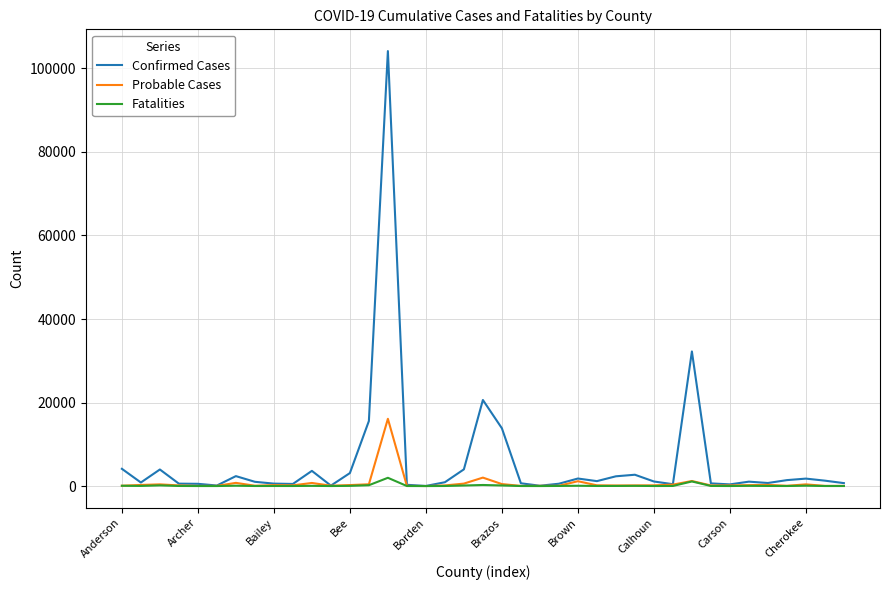

Does the chart have visible grid lines?

Yes